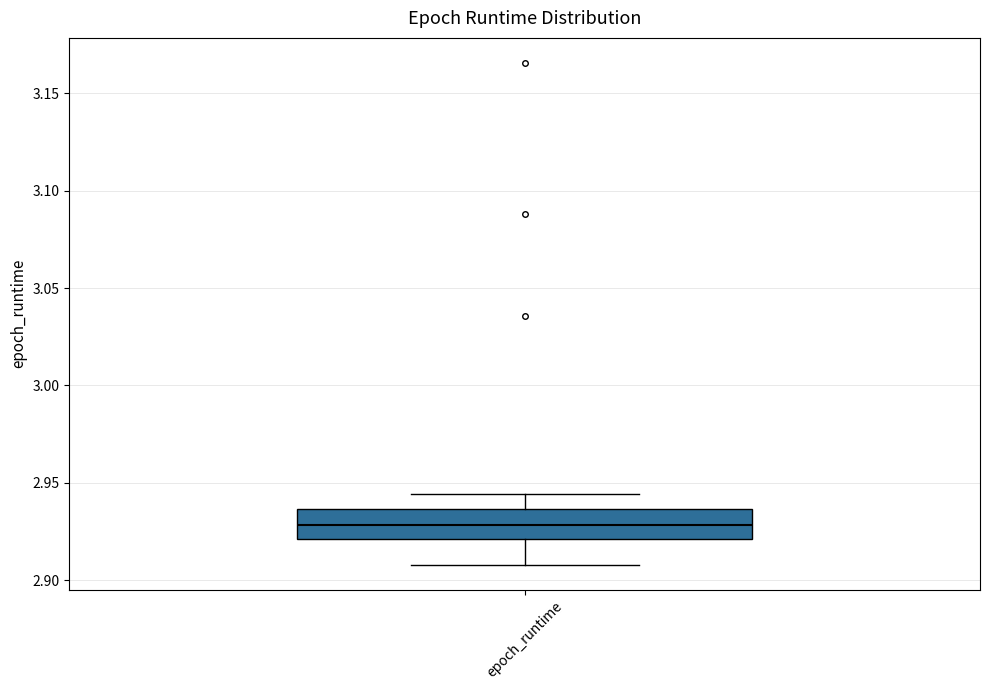

Read this box plot against the y-axis: the position of the median line, the range covered by the box, and the ends of both whiskers. The values are not printed on the chart, so give them approximately, as read against the axis.

median 2.930, box 2.920 to 2.935, whiskers 2.910 to 2.945